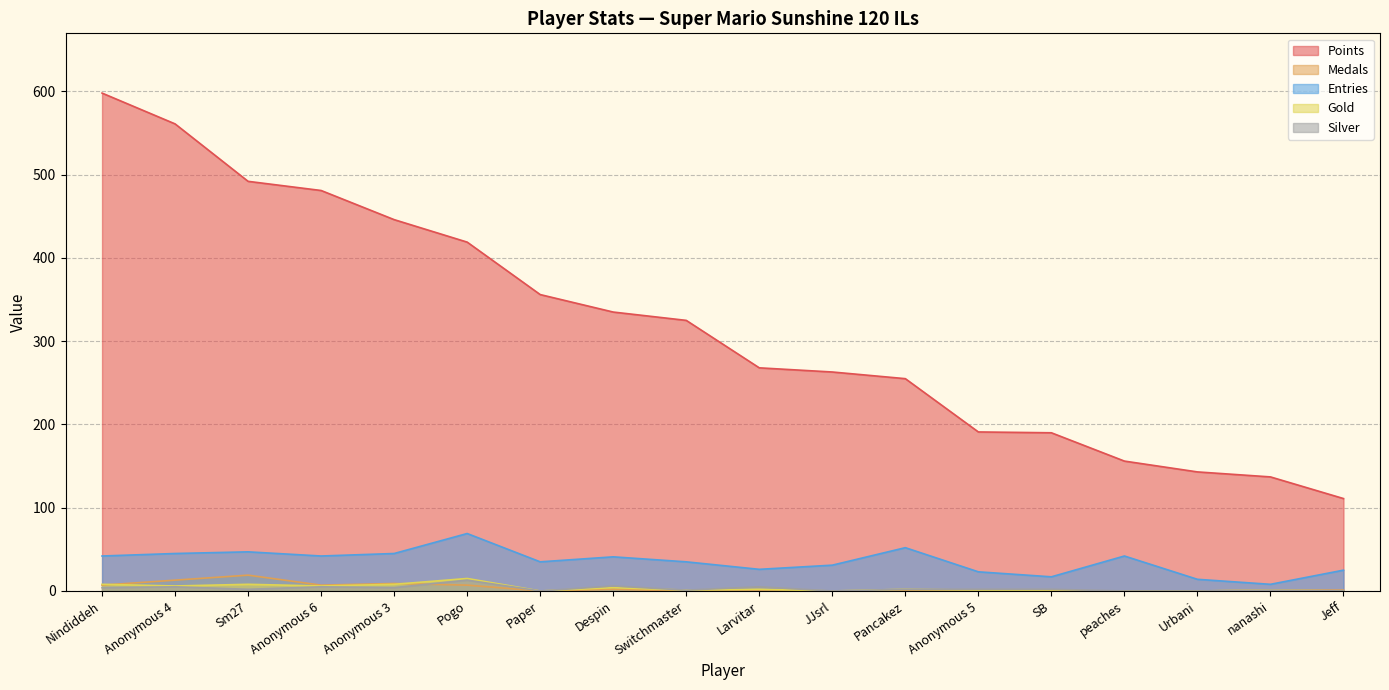

What is the difference between the Points values at peaches and Urbani?

13